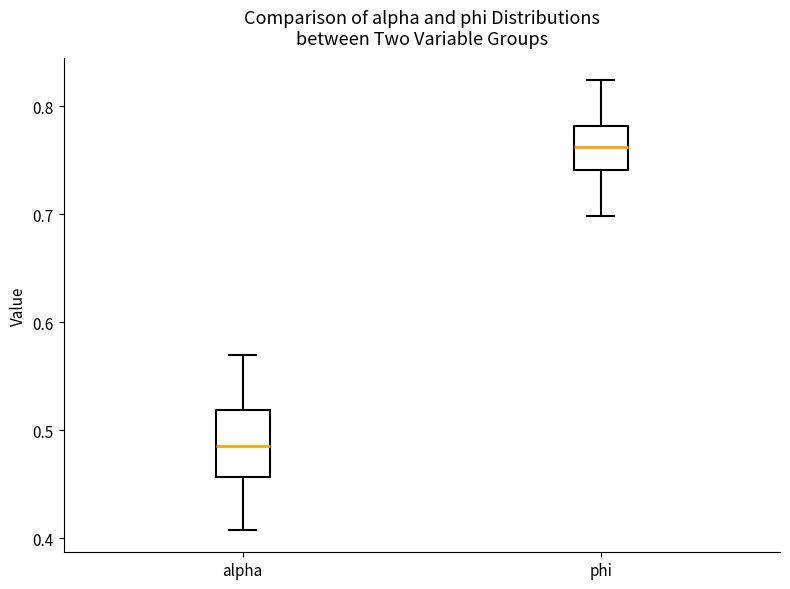

Reading left to right, transcribe this box plot: for each box, give where its median line is, the range the box spans, and where its two whiskers end, as read against the y-axis. The values are not printed on the chart, so give them approximately, as read against the axis.

alpha: median 0.49, box 0.46 to 0.52, whiskers 0.41 to 0.57
phi: median 0.76, box 0.74 to 0.78, whiskers 0.70 to 0.82